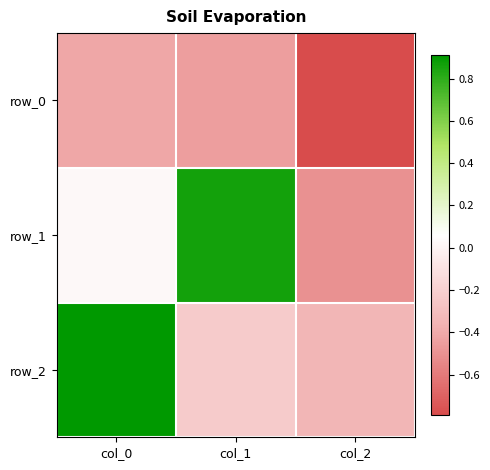

Rank the series at col_1 from highest to lowest value.

row_1, row_2, row_0